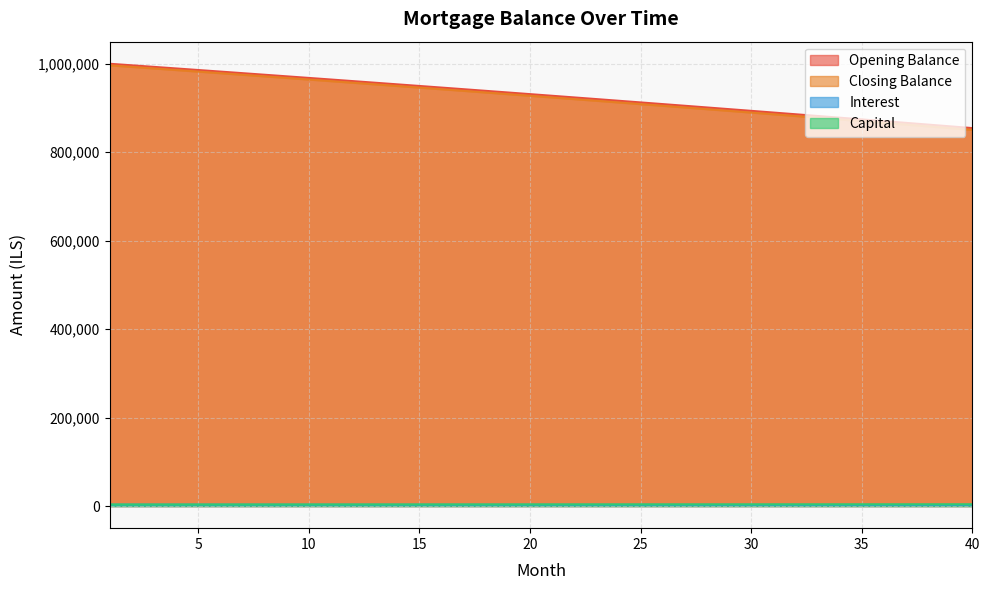

Count the number of categories in the chart.

40